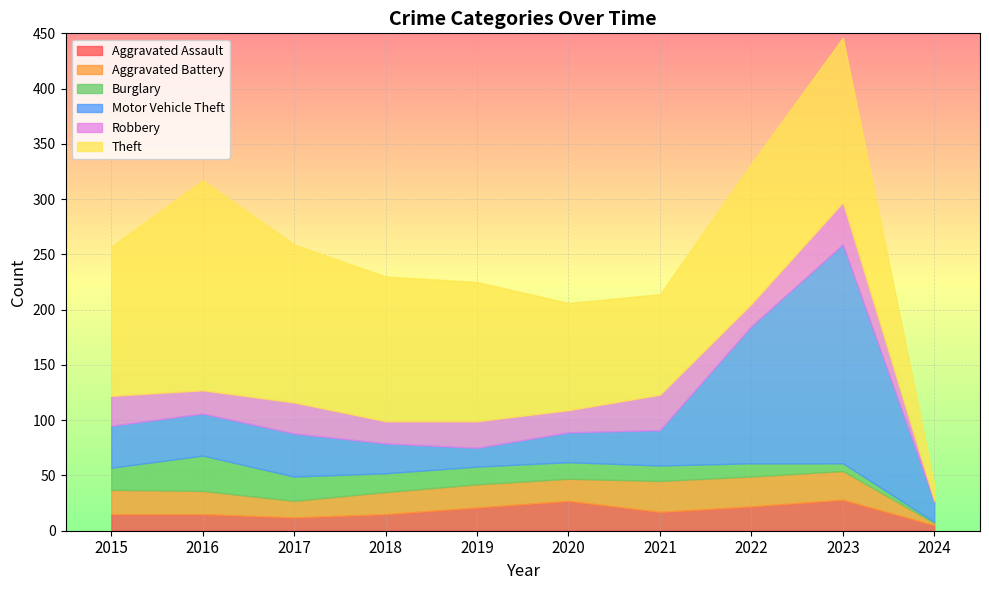

How many data points does each series have?

10